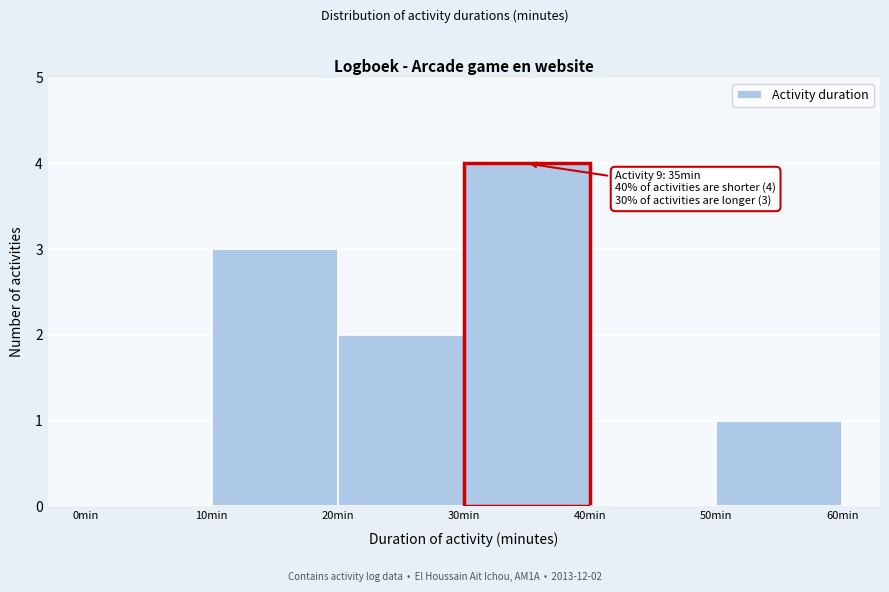

Over which range of the x-axis is the bar tallest?

30 to 40